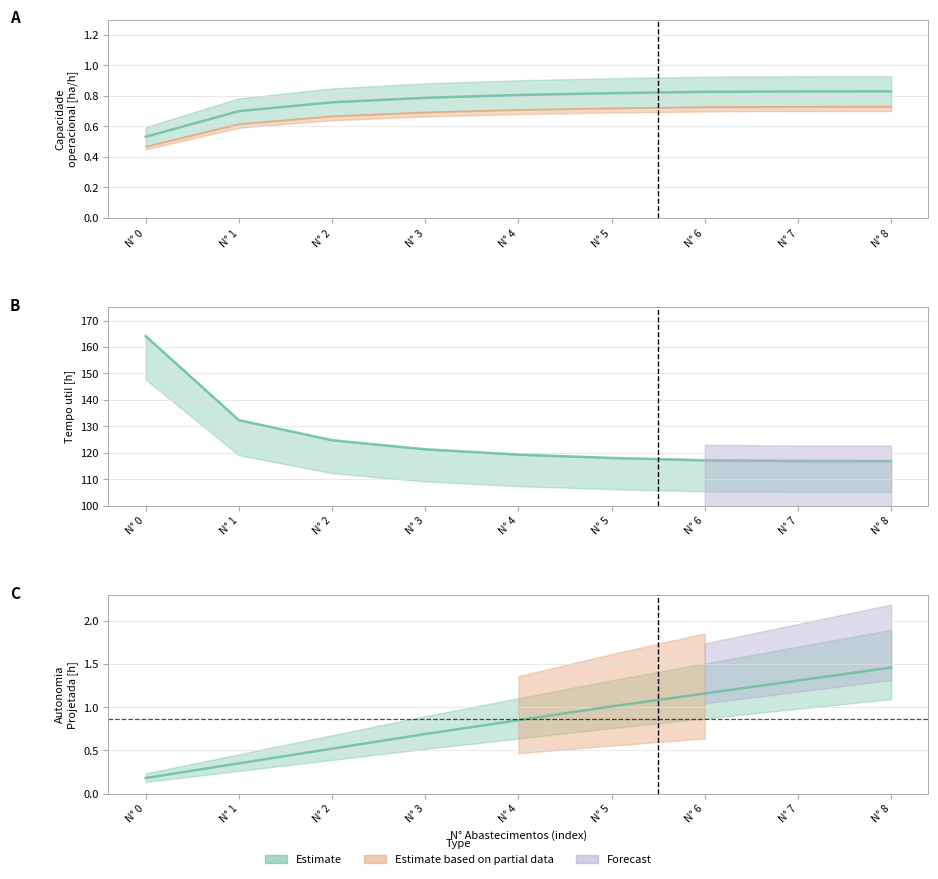

What is the greatest value displayed?

164.1